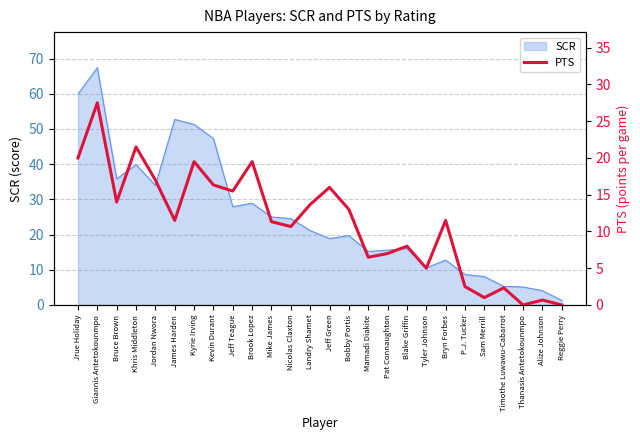

Where does the data first go above 11?

Jrue Holiday